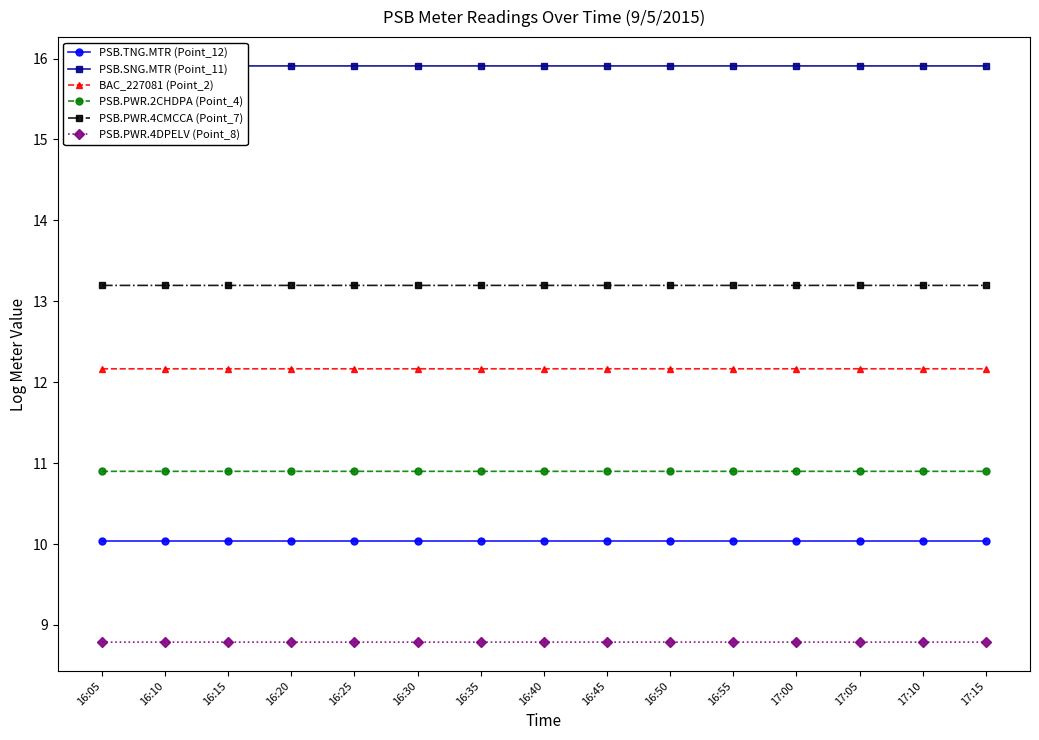

True or false: PSB.TNG.MTR (Point_12) and PSB.SNG.MTR (Point_11) intersect in this chart.

False